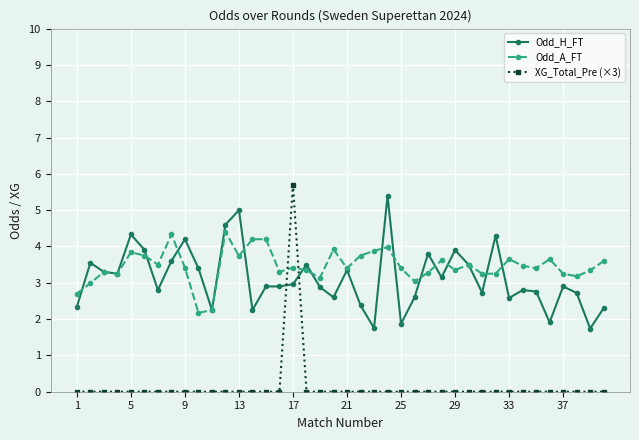

What is the minimum value for Odd_H_FT?

1.7